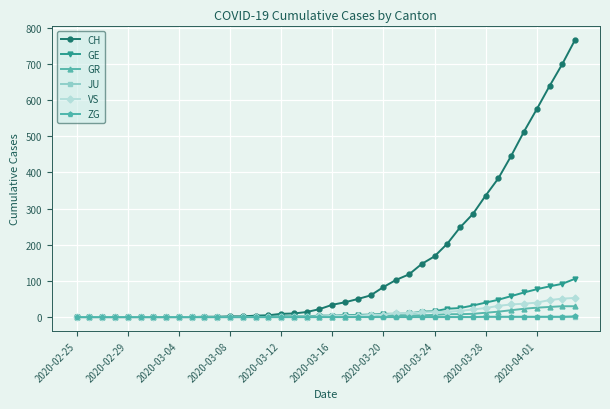

What is the highest value of the GR series?

30